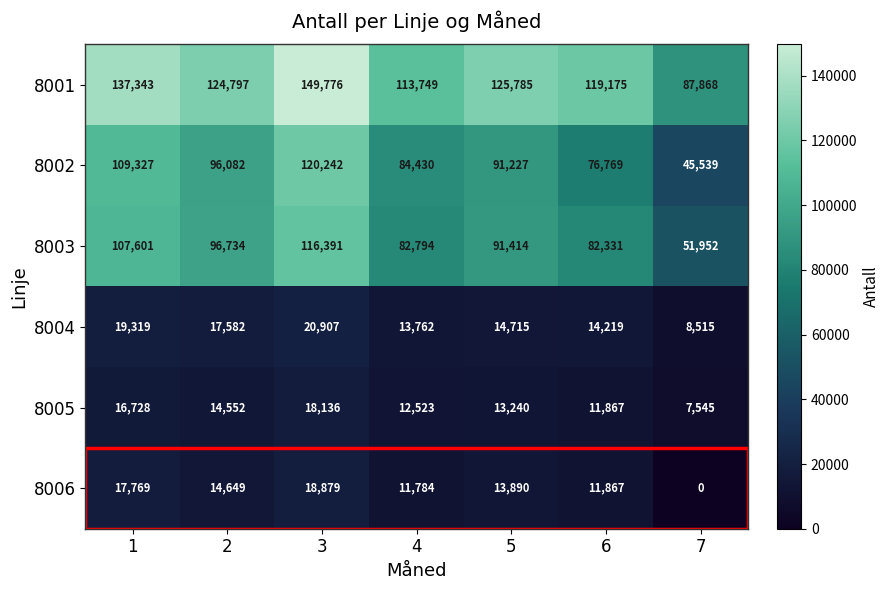

At how many categories does at least one series exceed 12263?

7